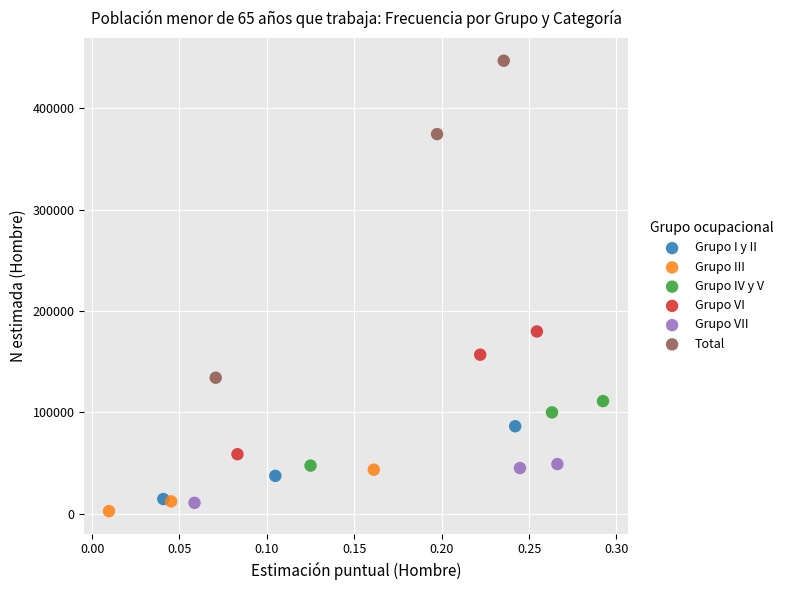

Which series has the widest spread of Y values?

Total